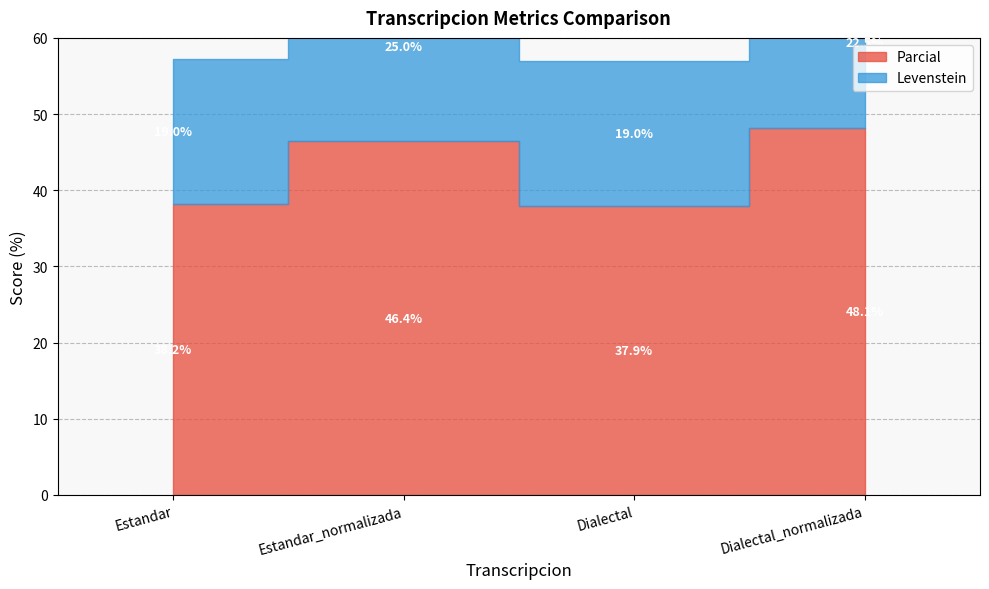

At which category does the chart reach its peak across all series?

Dialectal_normalizada